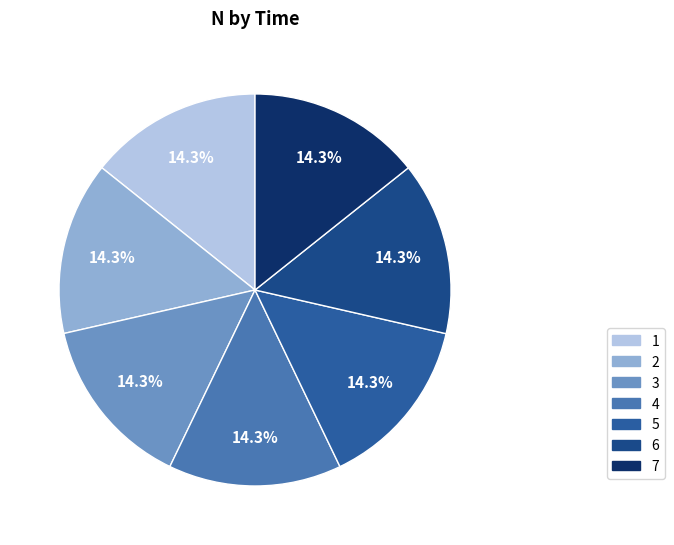

Is 1 the majority of the pie?

No